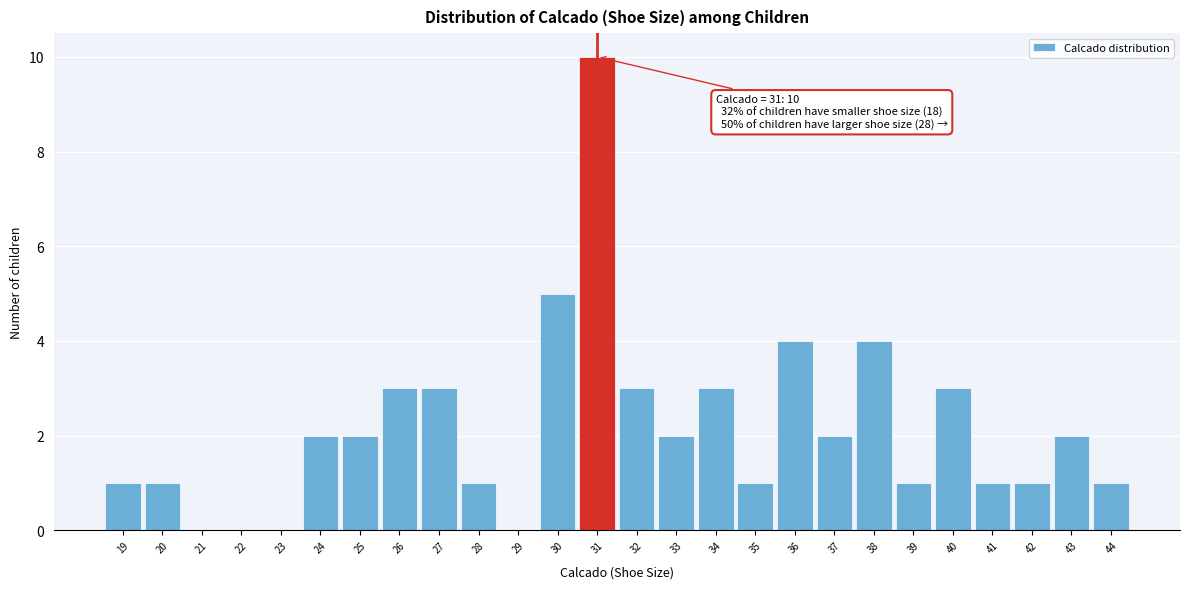

Which range on the x-axis has the tallest bar?

30.5 to 31.5